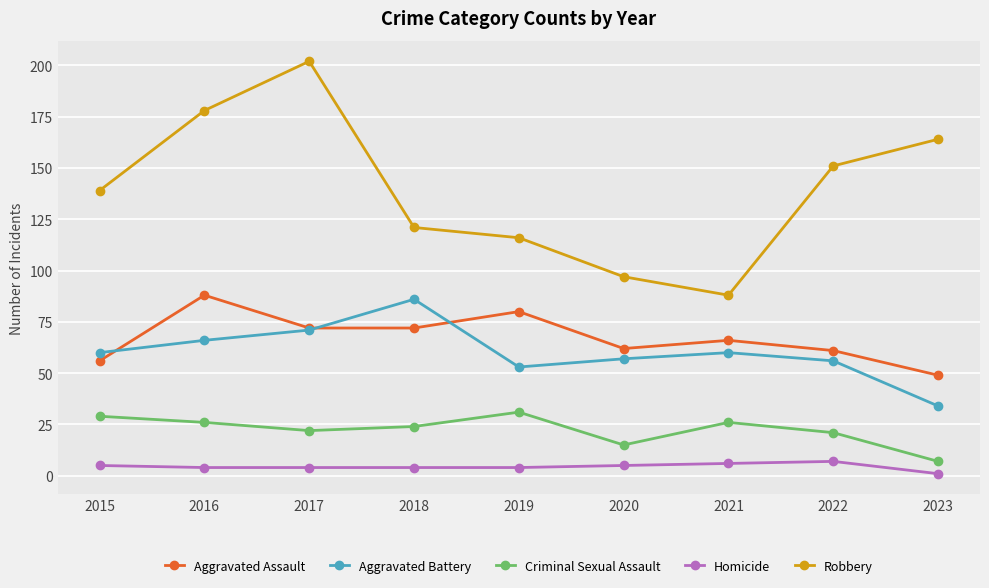

Is the value of Criminal Sexual Assault at 2019 greater than the value of Aggravated Battery at 2021?

No